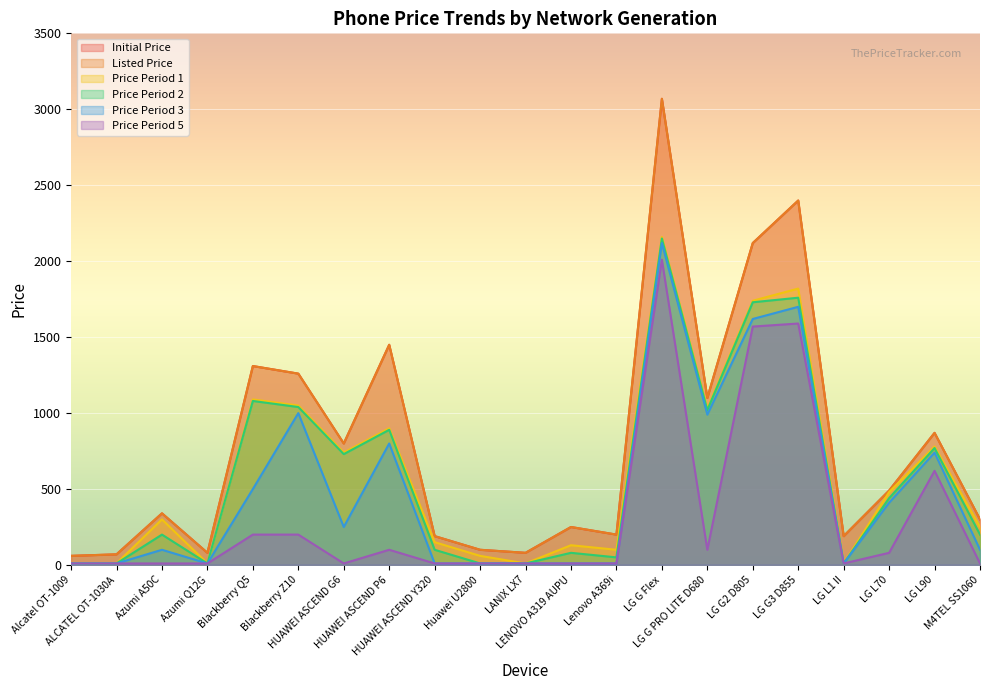

Does the chart display data point markers on the line(s)?

No